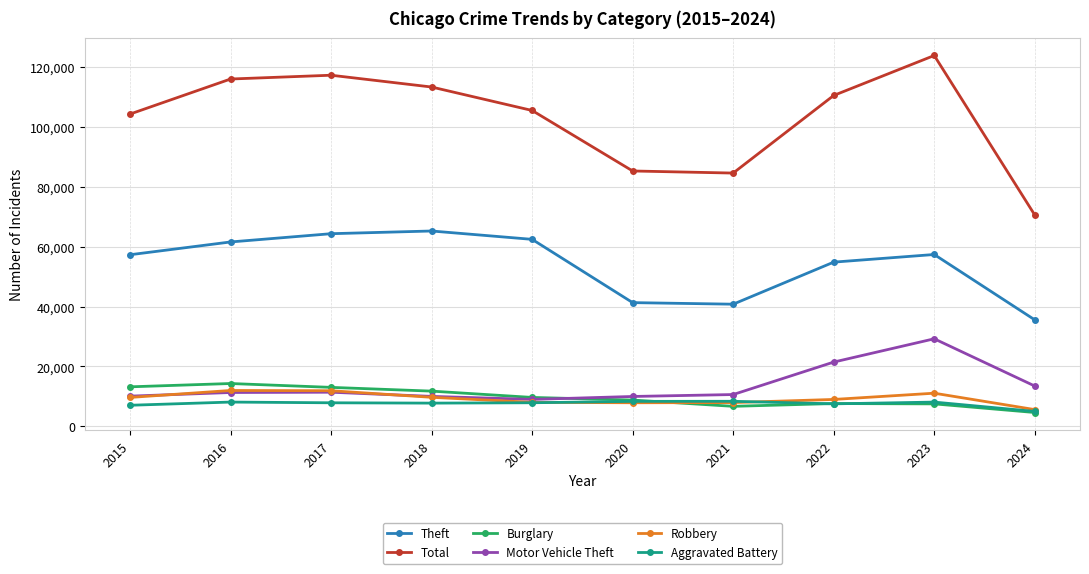

At which label does Aggravated Battery first exceed 7858?

2016